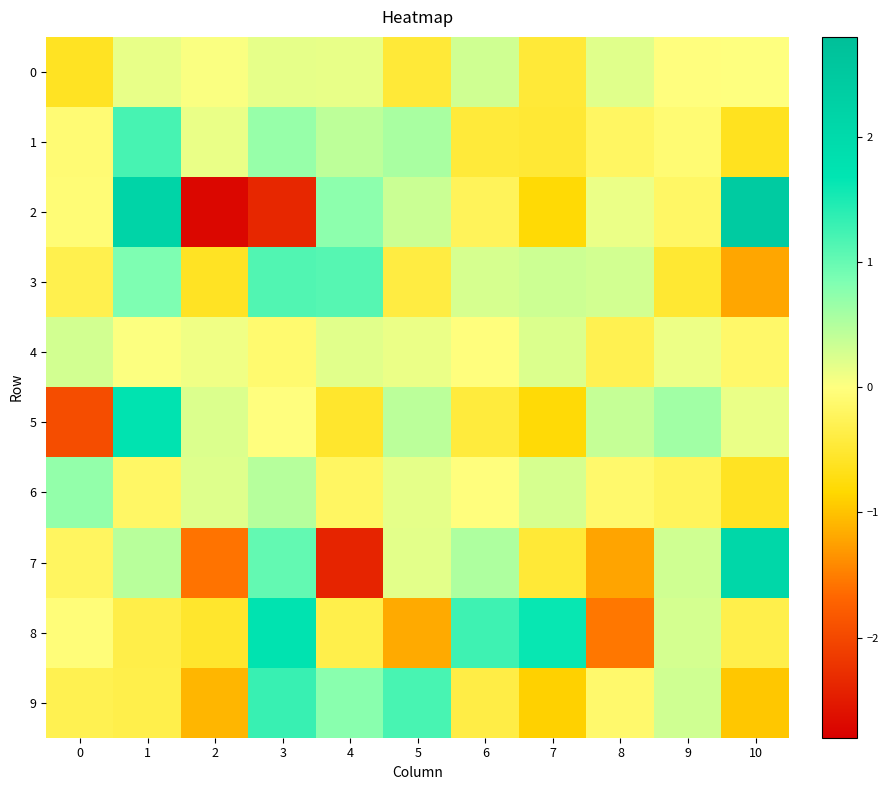

Reading left to right, what are all the values shown in this chart?

0: 0=-0.6	1=0.1	2=0.0	3=0.2	4=0.1	5=-0.5	6=0.3	7=-0.5	8=0.2	9=-0.0	10=0.0
1: 0=-0.1	1=1.2	2=0.1	3=0.7	4=0.4	5=0.6	6=-0.5	7=-0.5	8=-0.2	9=-0.1	10=-0.6
2: 0=-0.1	1=2.2	2=-2.7	3=-2.4	4=0.8	5=0.3	6=-0.3	7=-0.8	8=0.1	9=-0.2	10=2.4
3: 0=-0.3	1=0.9	2=-0.6	3=1.1	4=1.1	5=-0.4	6=0.3	7=0.3	8=0.3	9=-0.5	10=-1.2
4: 0=0.3	1=0.0	2=0.1	3=-0.1	4=0.2	5=0.1	6=-0.0	7=0.2	8=-0.3	9=0.1	10=-0.1
5: 0=-1.9	1=1.7	2=0.2	3=-0.0	4=-0.5	5=0.4	6=-0.4	7=-0.8	8=0.4	9=0.6	10=0.1
6: 0=0.7	1=-0.2	2=0.2	3=0.5	4=-0.2	5=0.2	6=-0.0	7=0.3	8=-0.1	9=-0.2	10=-0.6
7: 0=-0.2	1=0.5	2=-1.6	3=1.0	4=-2.4	5=0.2	6=0.5	7=-0.5	8=-1.2	9=0.3	10=2.1
8: 0=-0.0	1=-0.4	2=-0.5	3=1.7	4=-0.3	5=-1.2	6=1.3	7=1.6	8=-1.5	9=0.3	10=-0.3
9: 0=-0.3	1=-0.3	2=-1.1	3=1.3	4=0.8	5=1.2	6=-0.4	7=-0.9	8=-0.1	9=0.3	10=-1.0